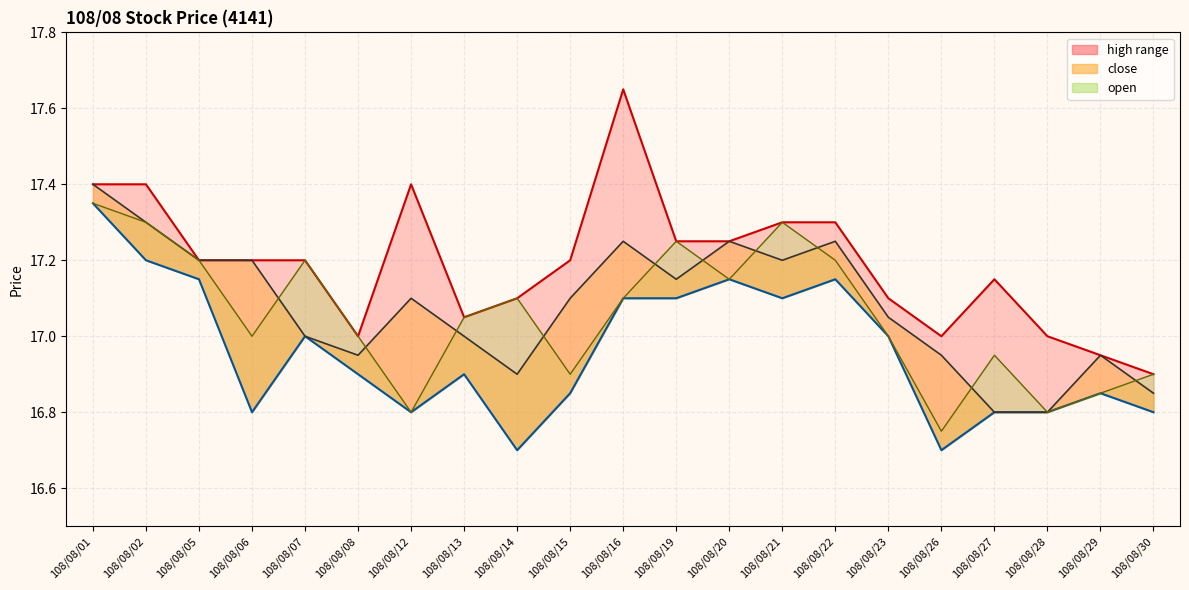

True or false: close has a value of 28.9 at 108/08/02.

False